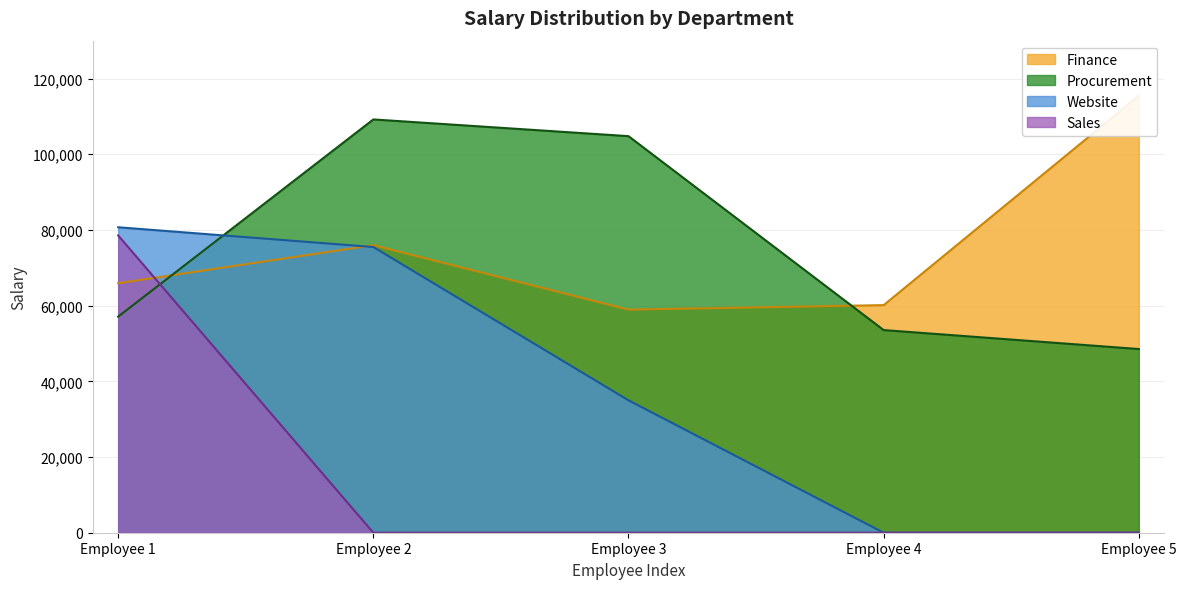

Rank the categories by Procurement value from lowest to highest.

Employee 5, Employee 4, Employee 1, Employee 3, Employee 2